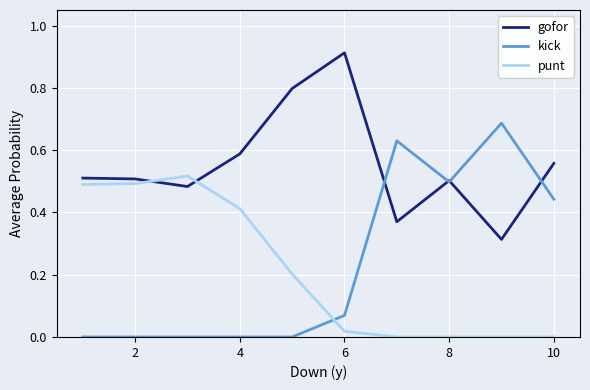

Which series ends up on top after the final intersection of punt and kick?

kick